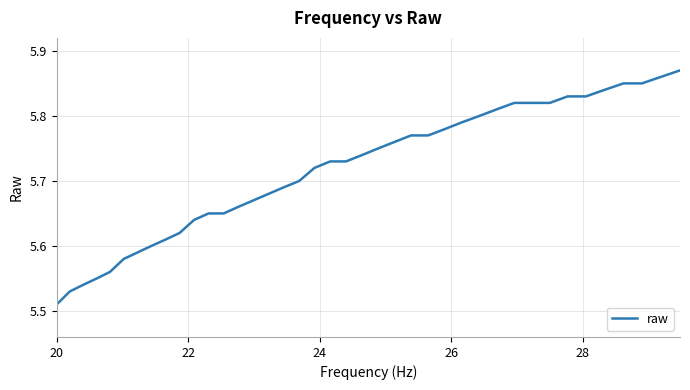

How many categories are shown in the chart?

40